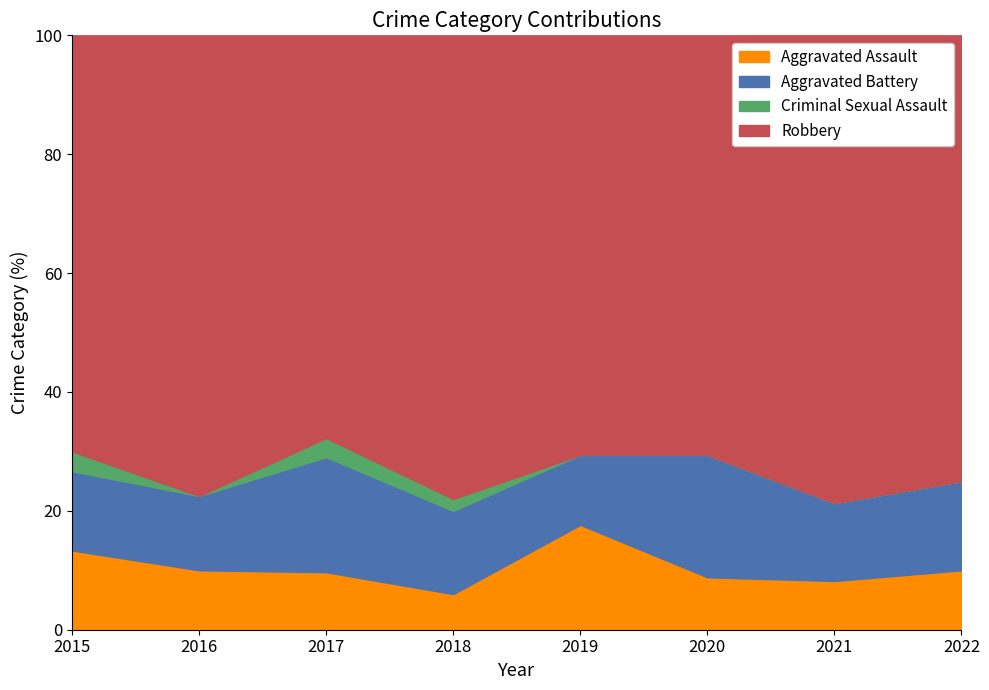

How many lines are shown in the chart?

4